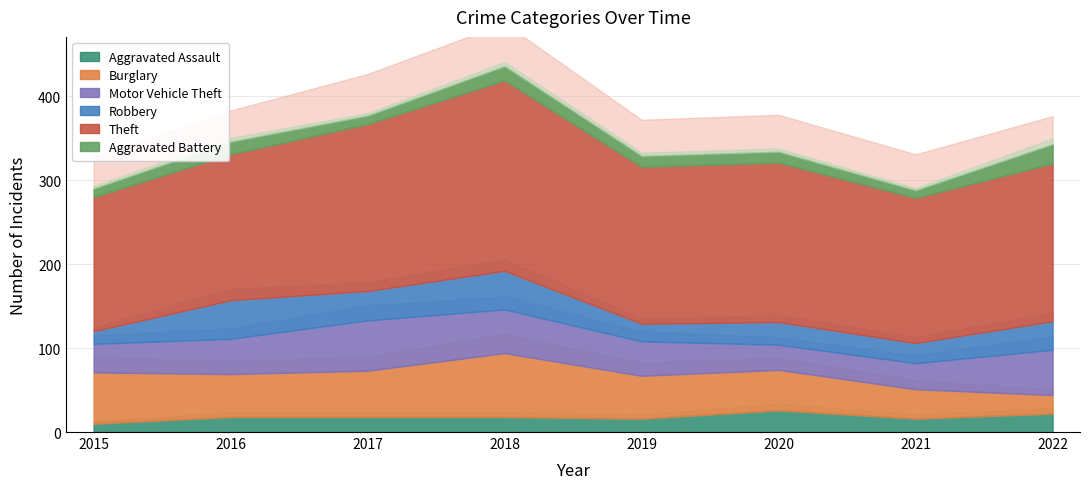

What is the value of the Theft point at the 5th from the left?

187